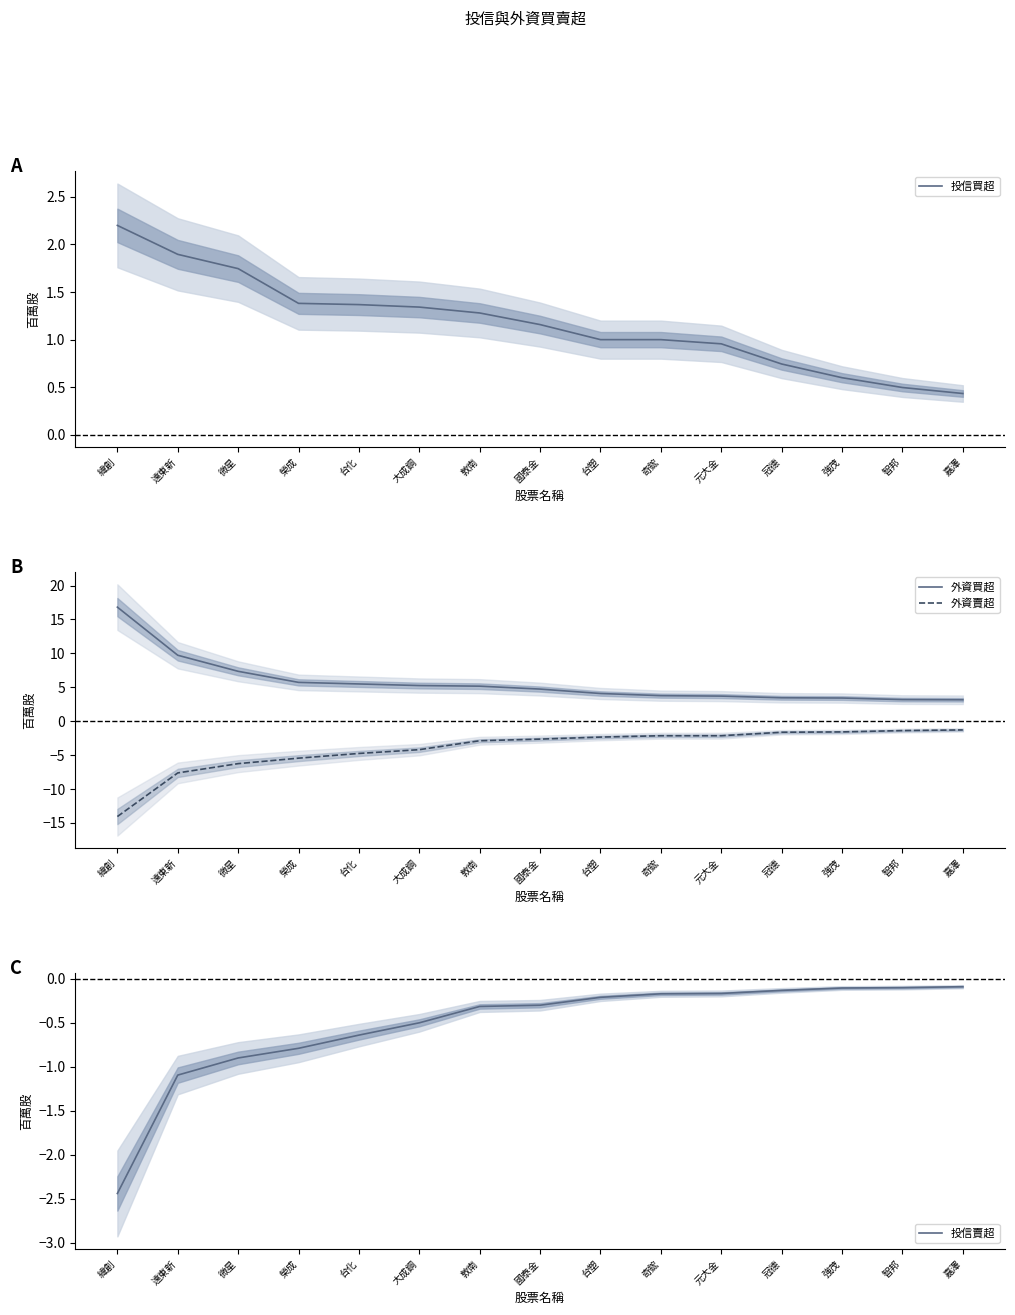

List the series in order of their overall mean, highest first.

外資買超, 投信買超, 投信賣超, 外資賣超